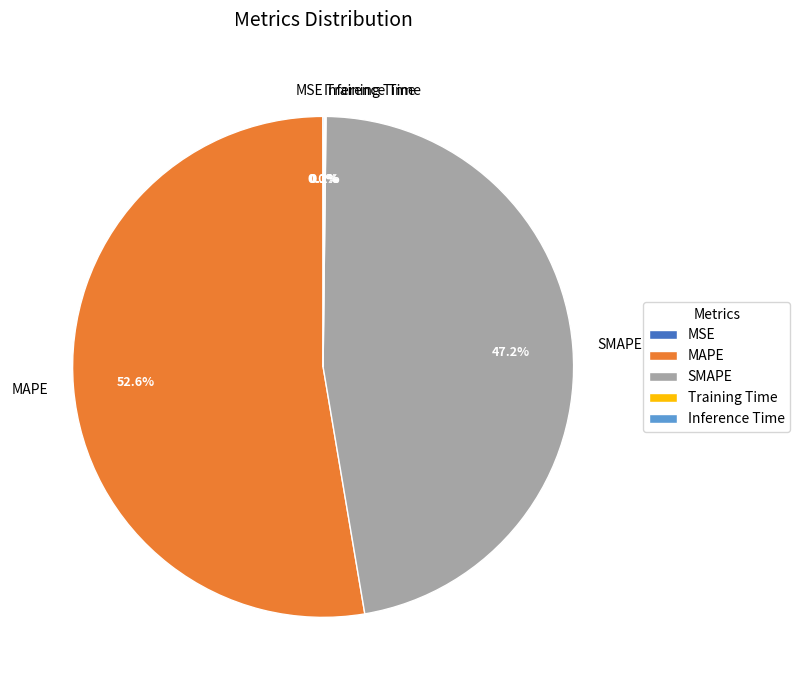

What is the largest slice in the pie chart?

MAPE